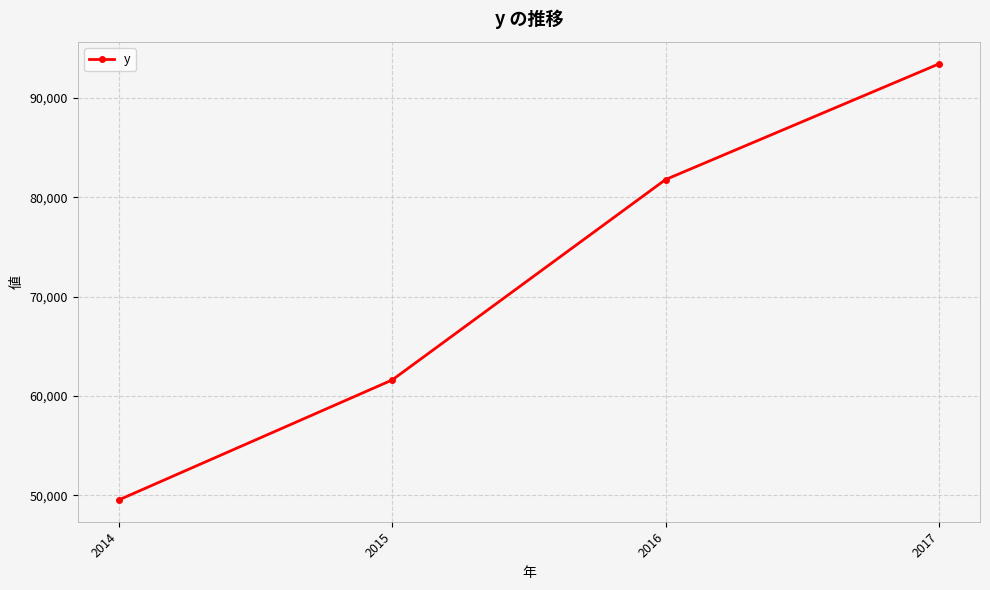

What is the maximum value shown in the chart?

93439